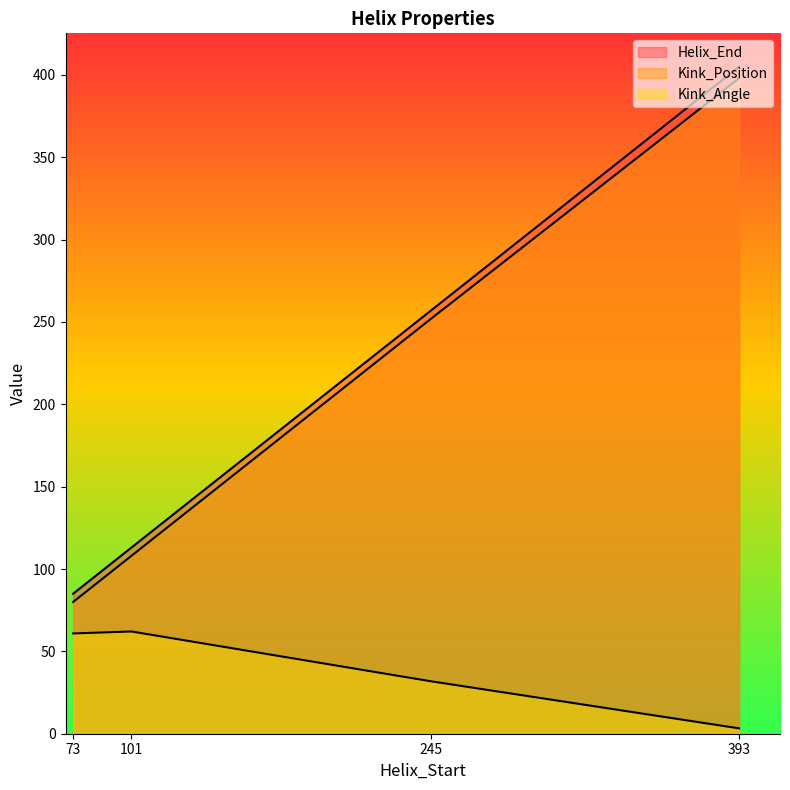

Where does the Helix_End series first go above 257?

393